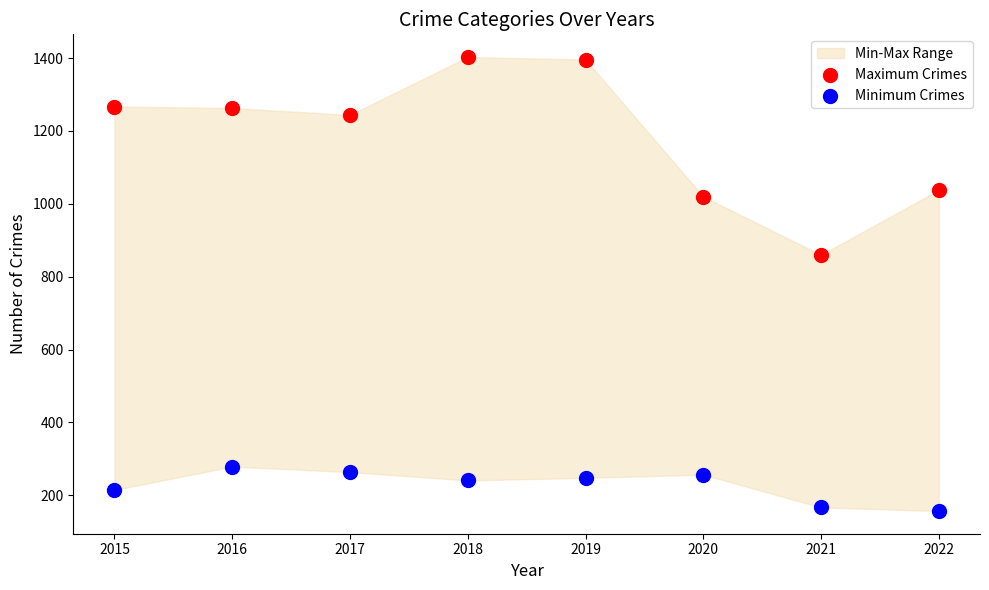

Across all series, what Y value is closest to 780?

860